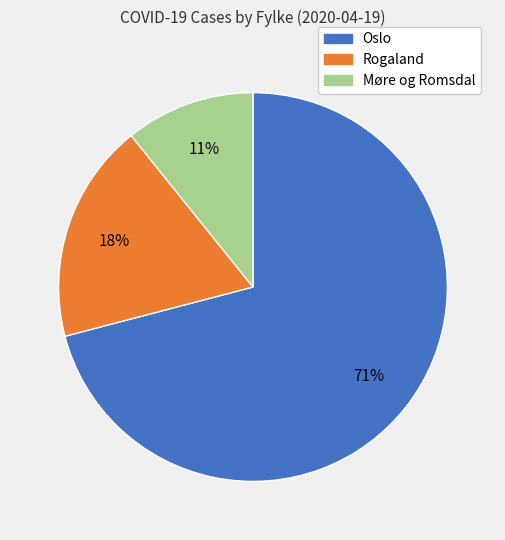

To the nearest percent, what is the difference between the largest and smallest slice percentages?

60%